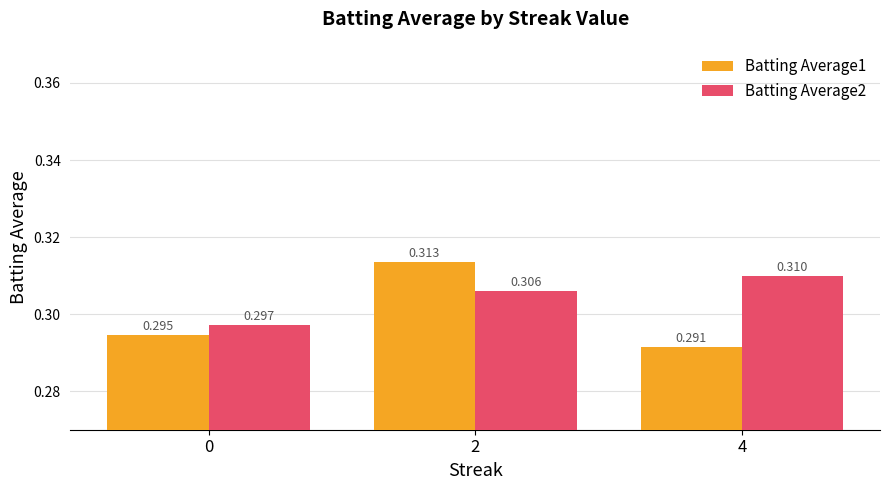

Which label corresponds to the smallest value in the chart?

4